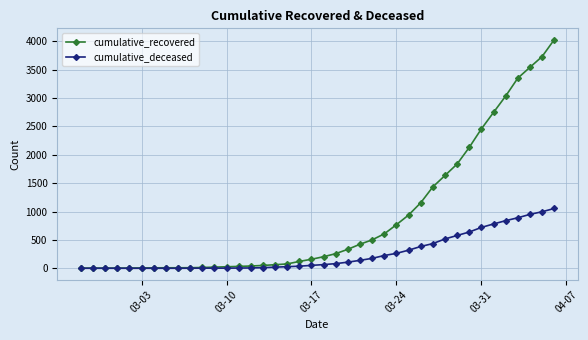

What is the highest value of the cumulative_recovered series?

4027